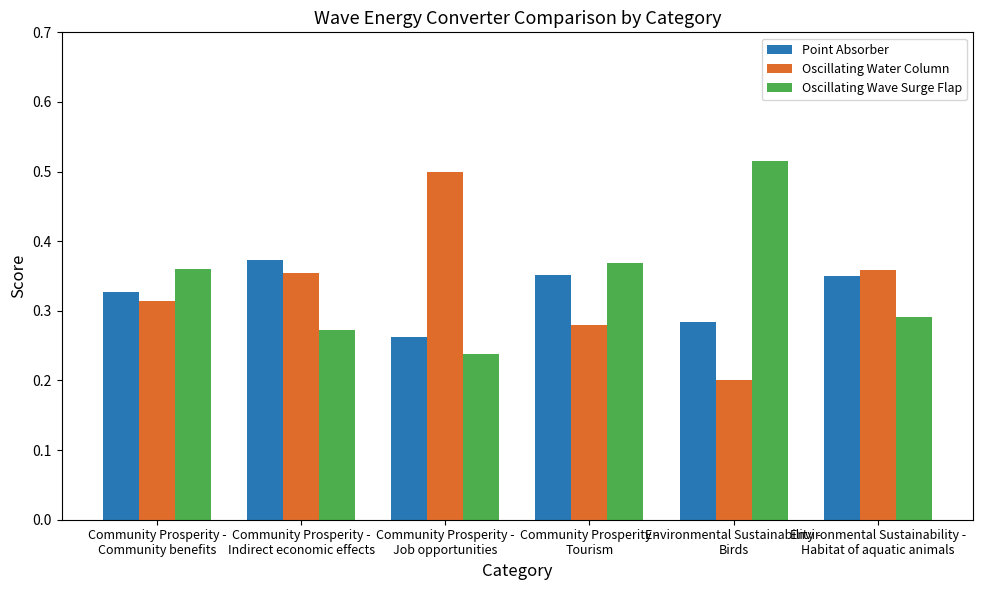

At how many categories does at least one series exceed 0?

6